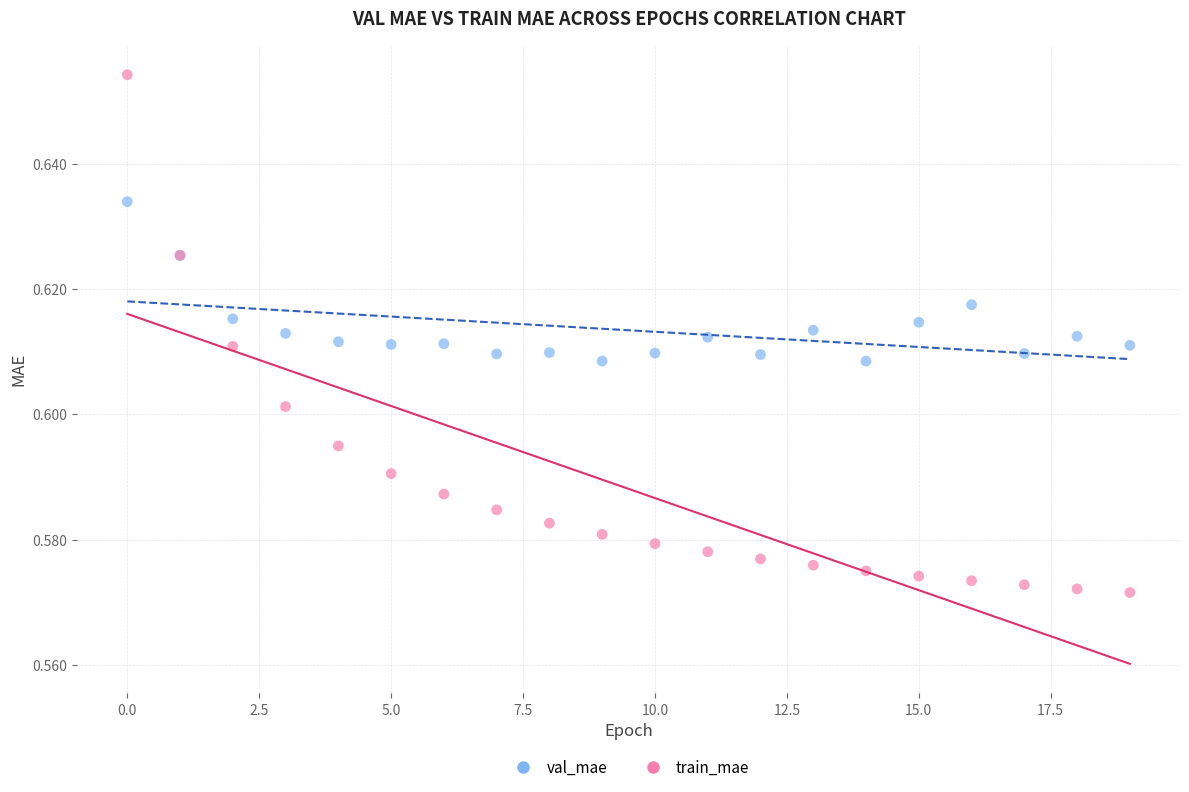

Which series contains the lowest Y value?

train_mae